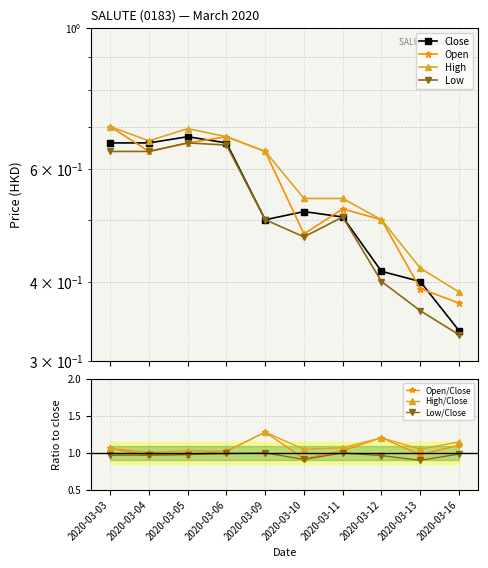

What is the maximum value shown in the chart?

0.7